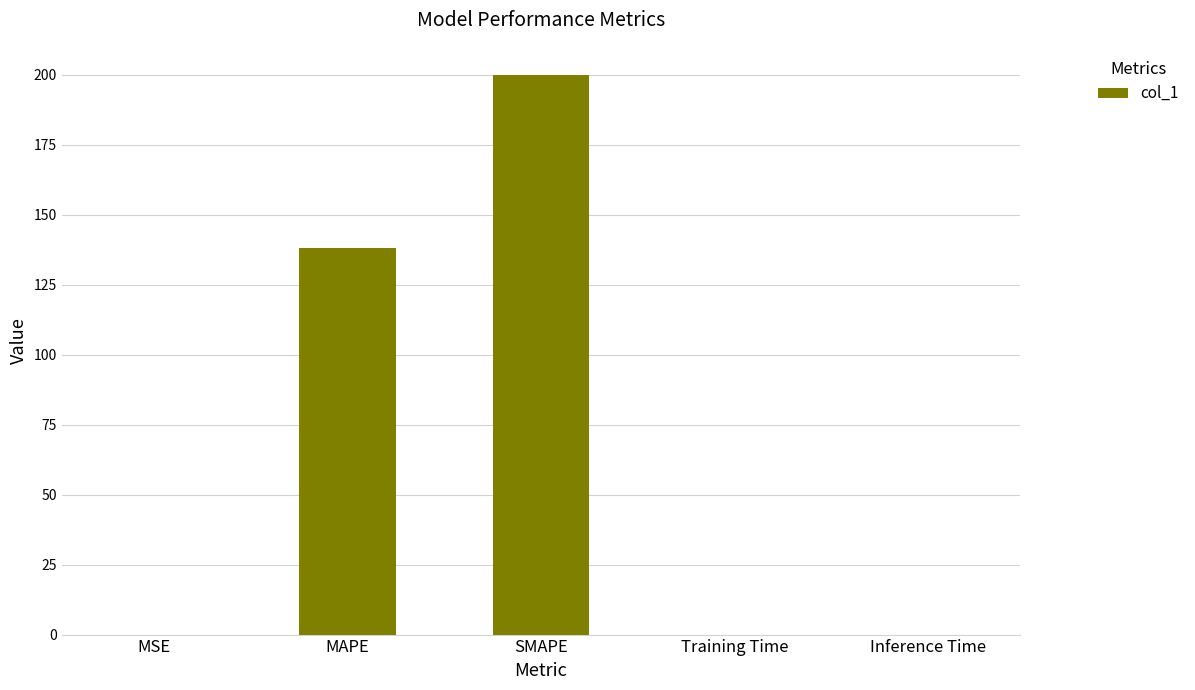

True or false: the data shows 243.5 at MAPE.

False